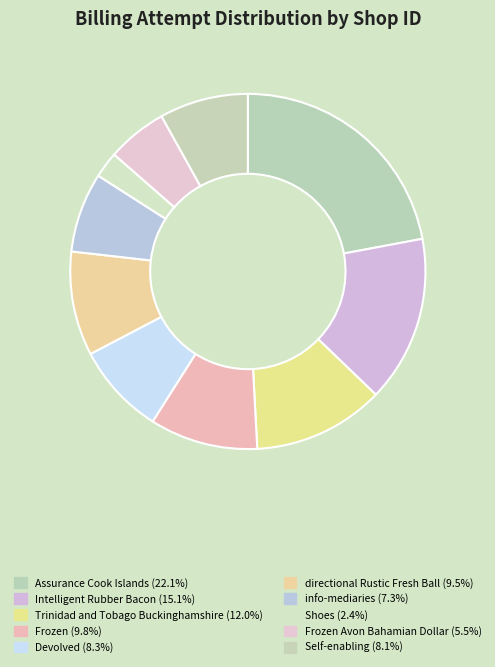

How many segments does this pie chart have?

10